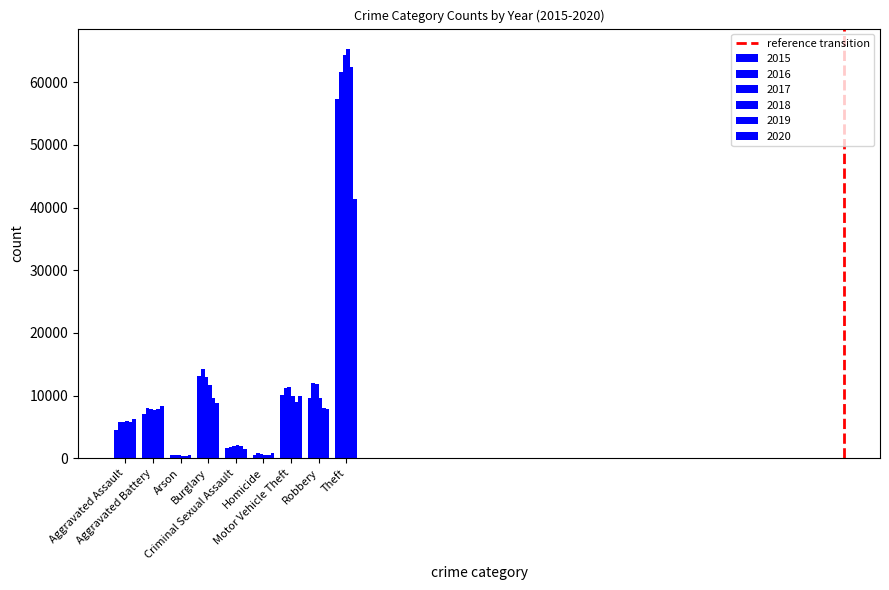

How many groups of bars are there?

9